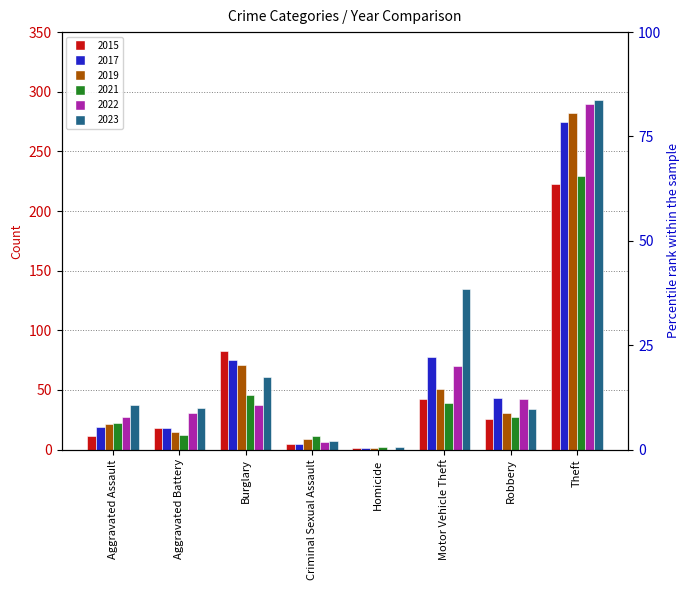

Does the chart contain any negative values?

No